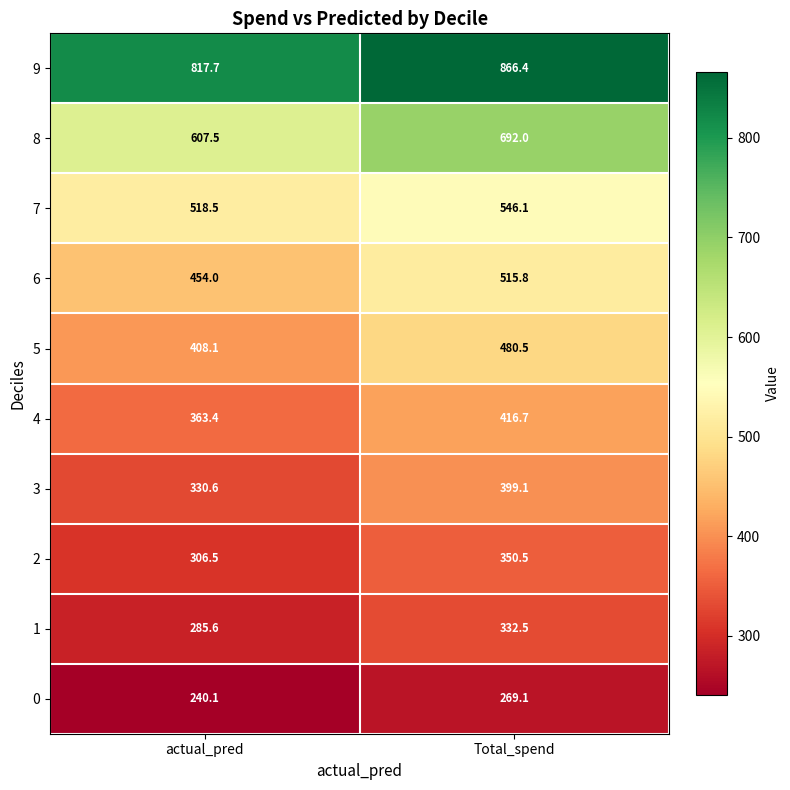

At which label is 5 closest to 444?

actual_pred